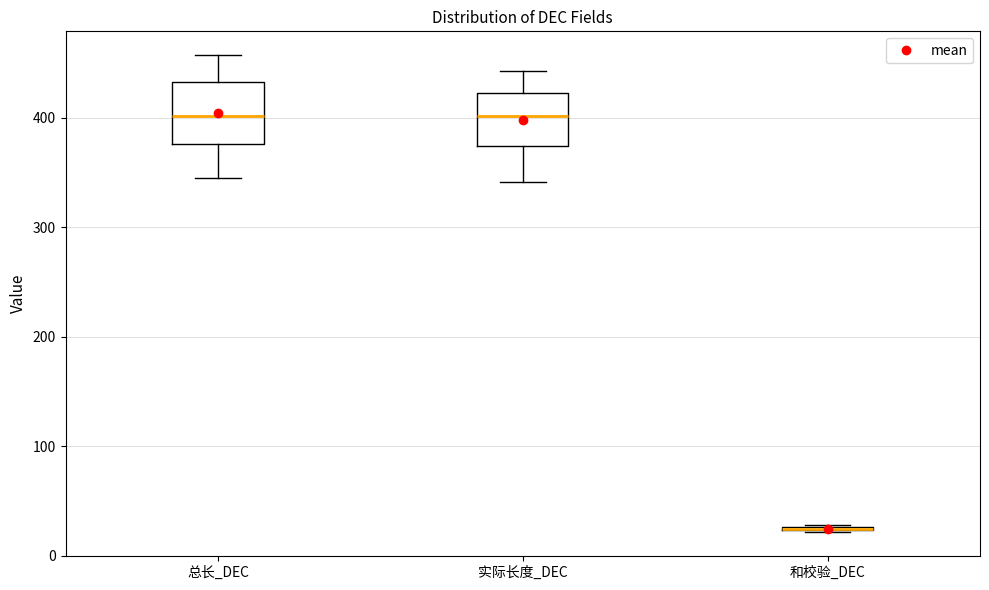

Where does the upper whisker of the box for 实际长度_DEC end on the y-axis? The values are not printed on the chart, so give them approximately, as read against the axis.

440